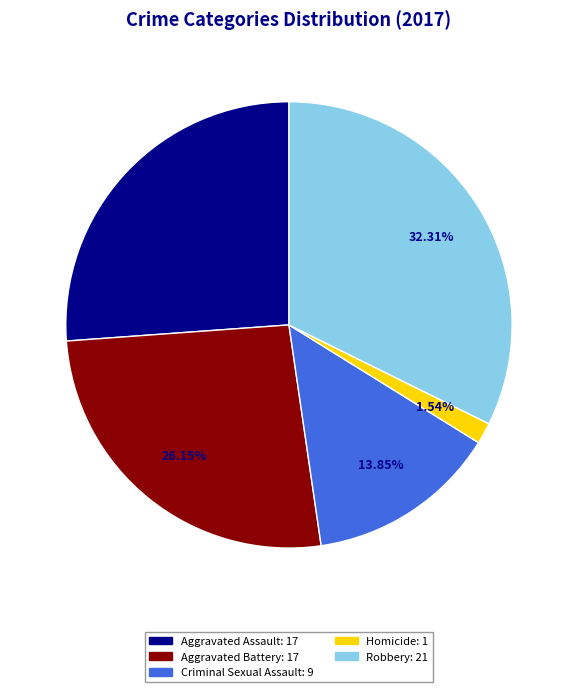

Which category has the biggest portion of the pie?

Robbery